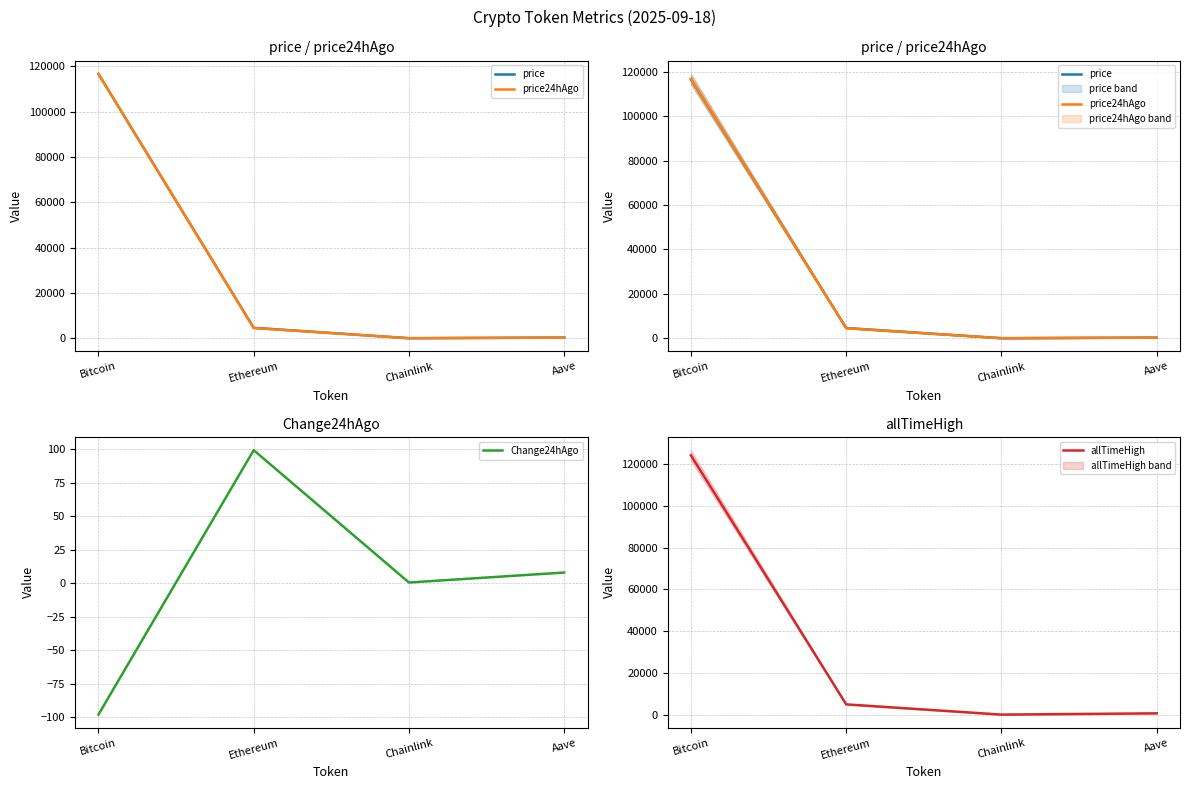

What is the difference between the highest and lowest values at Chainlink?

52.2